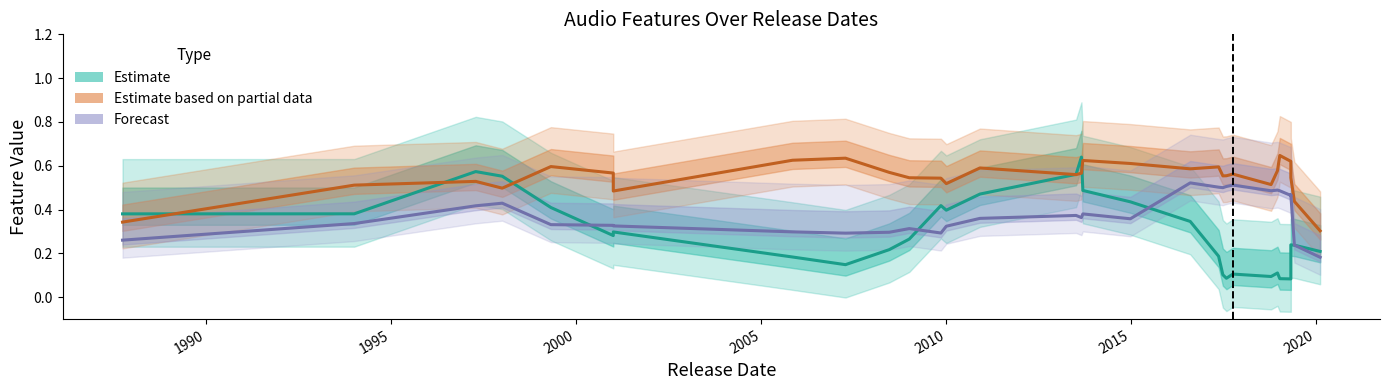

Is it true that Forecast (speechiness ×10) equals 0.1 at 9?

False